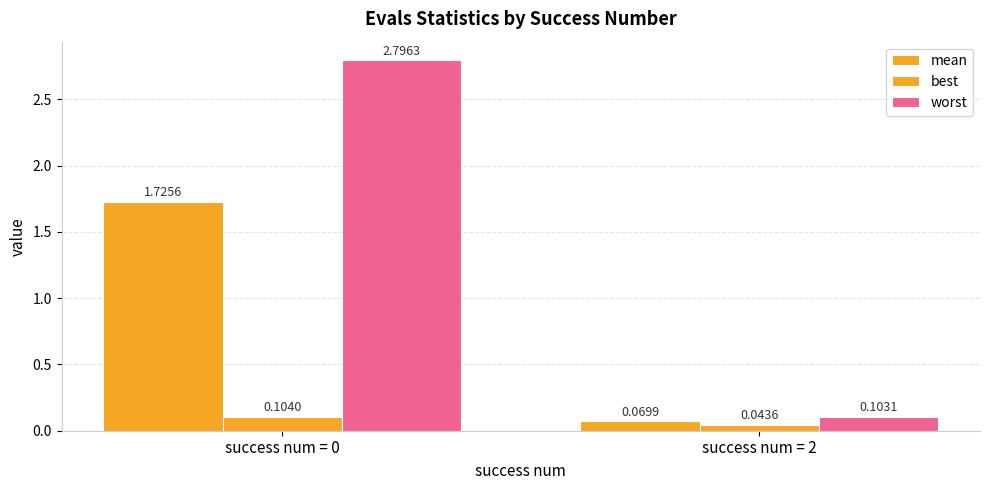

At which label does mean first exceed 1?

success num = 0